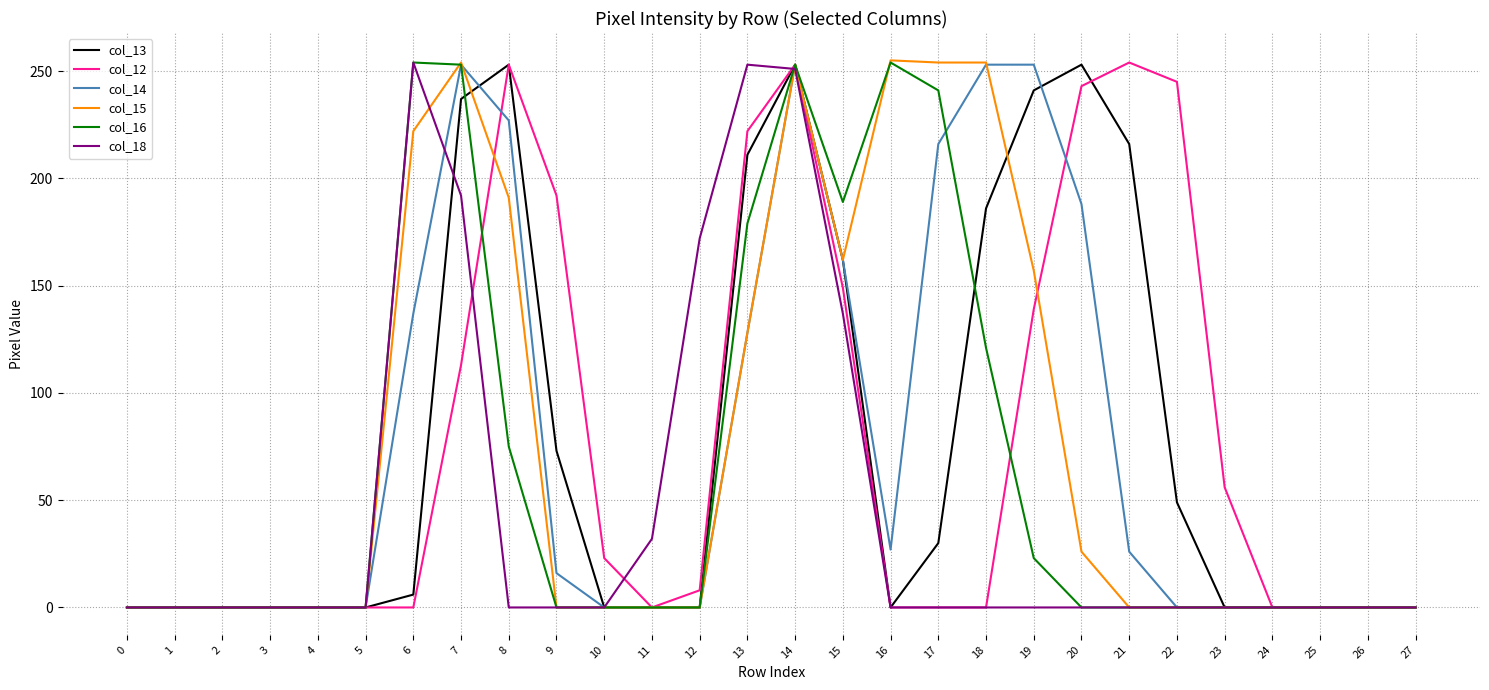

True or false: col_12 has a value of 0 at 2.

True